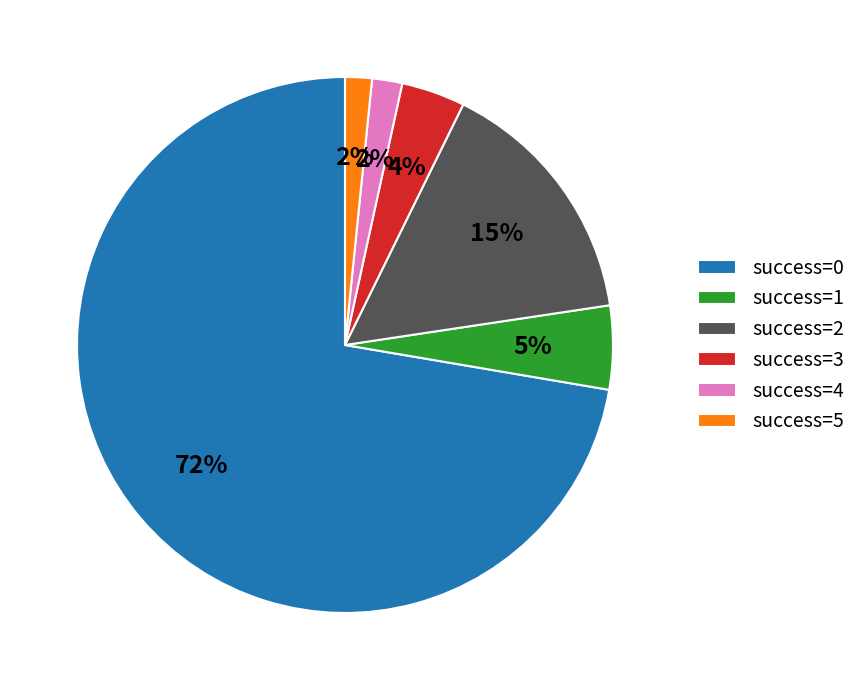

To the nearest percent, what percentage of the pie is success=3?

4%